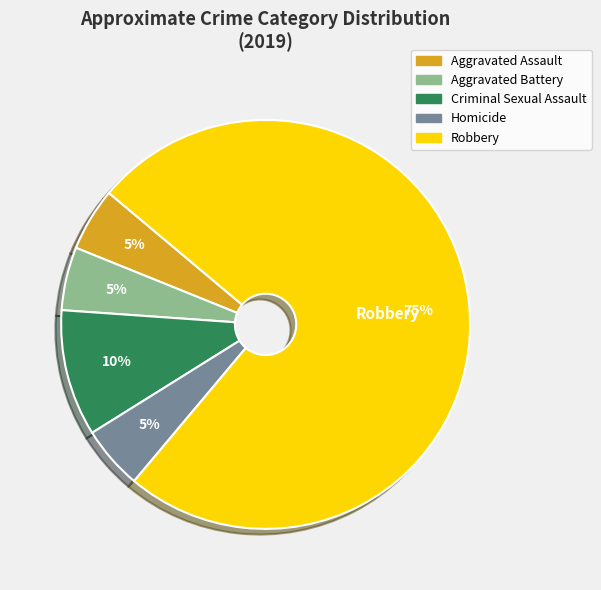

Combined, do Aggravated Battery and Aggravated Assault account for over 50%?

No